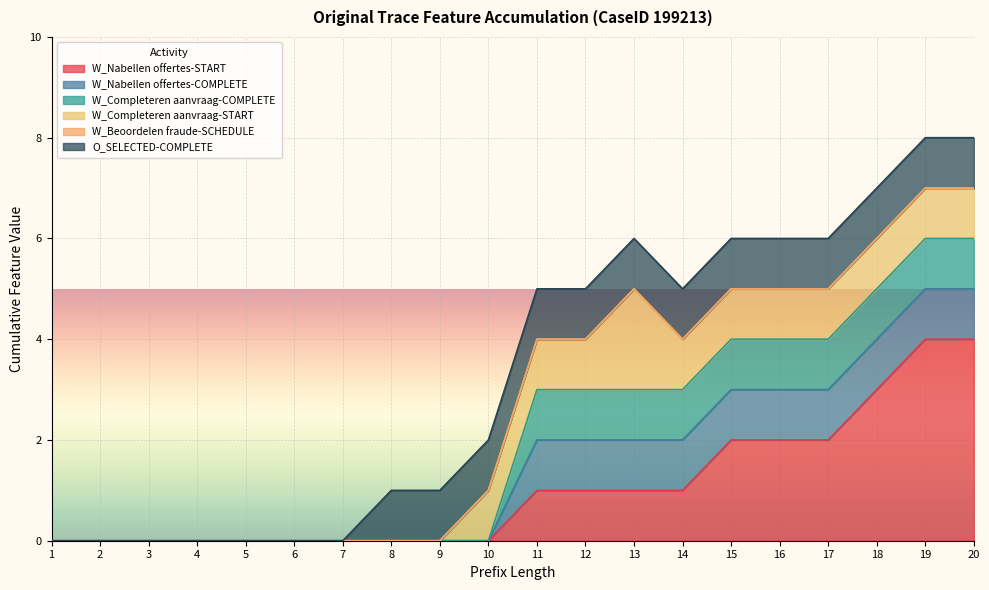

True or false: W_Beoordelen fraude-SCHEDULE and W_Completeren aanvraag-START cross at least once.

False